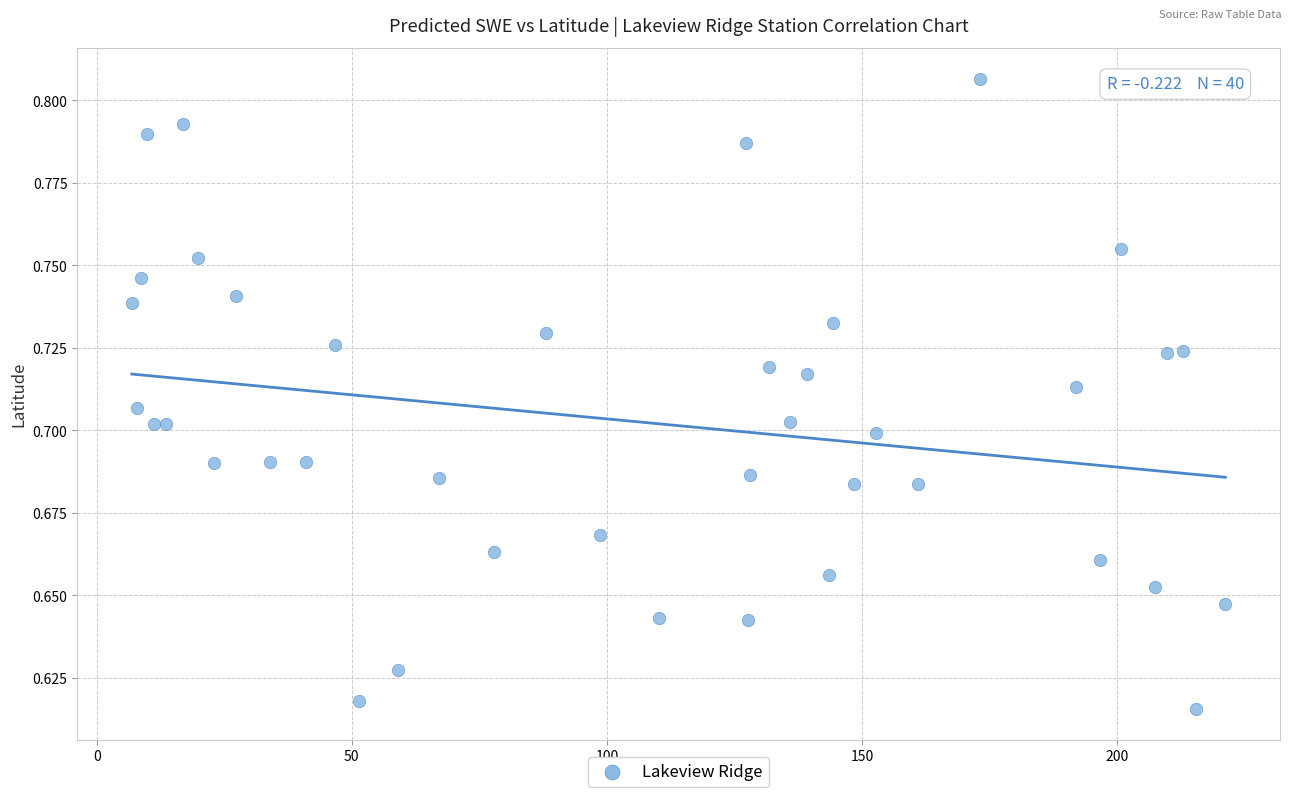

What is the range of X values (max minus min)?

214.4